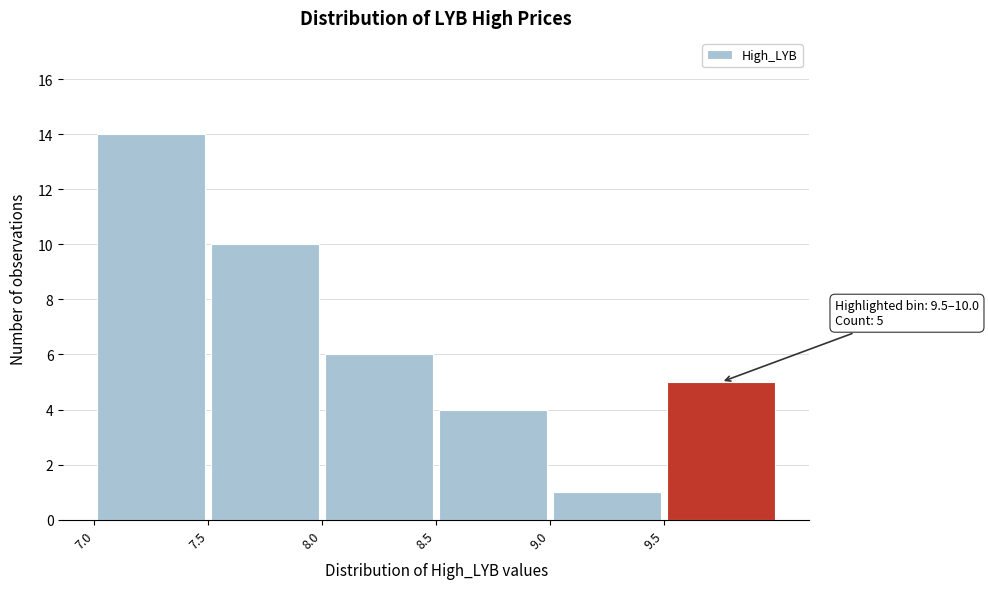

Which range on the x-axis has the tallest bar?

7.0 to 7.5